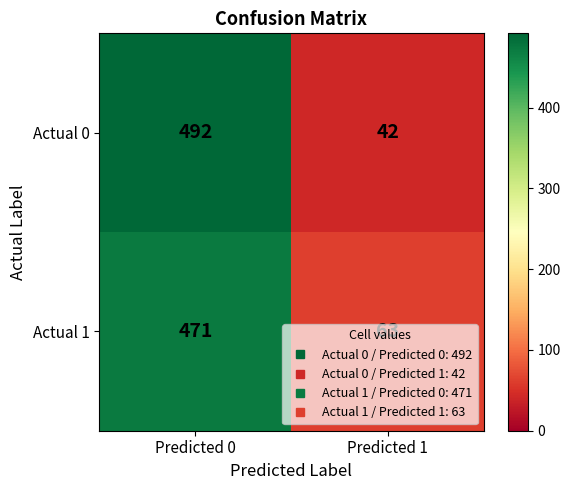

What is the approximate value of Actual 0 at Predicted 1?

42